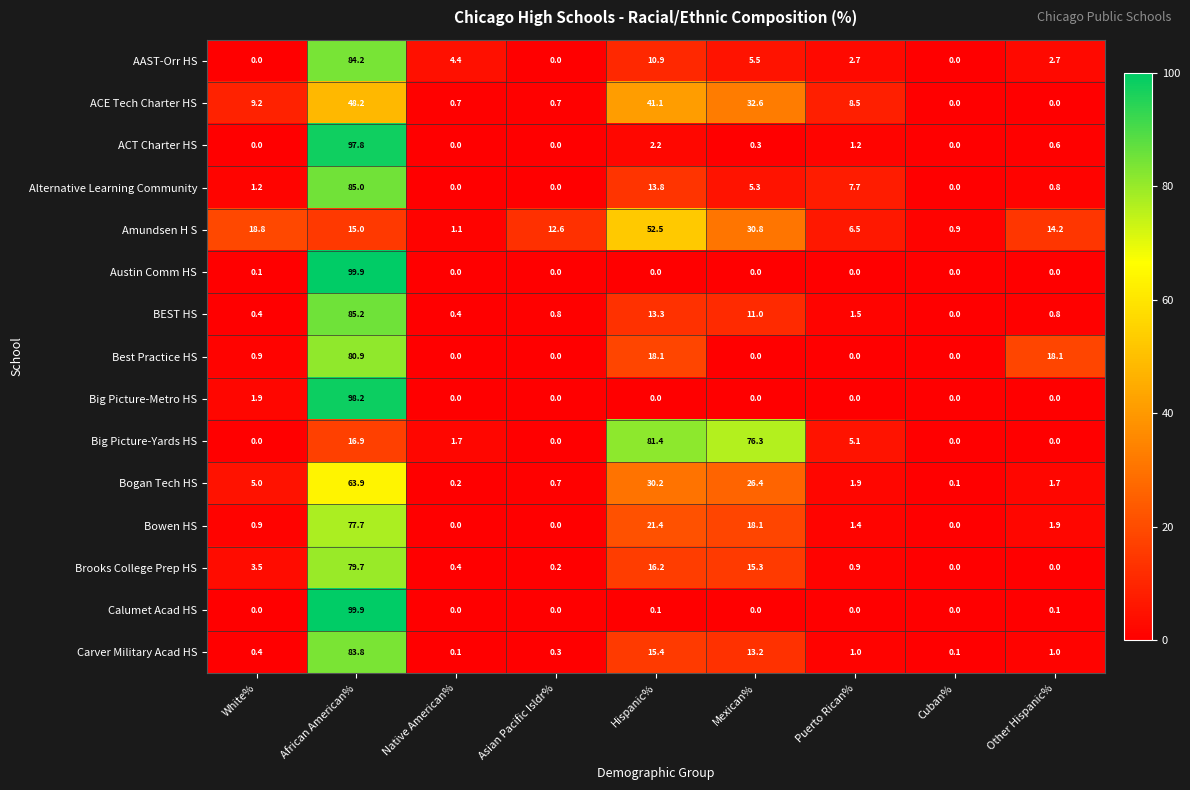

Which series has the largest total across all categories?

Big Picture-Yards HS